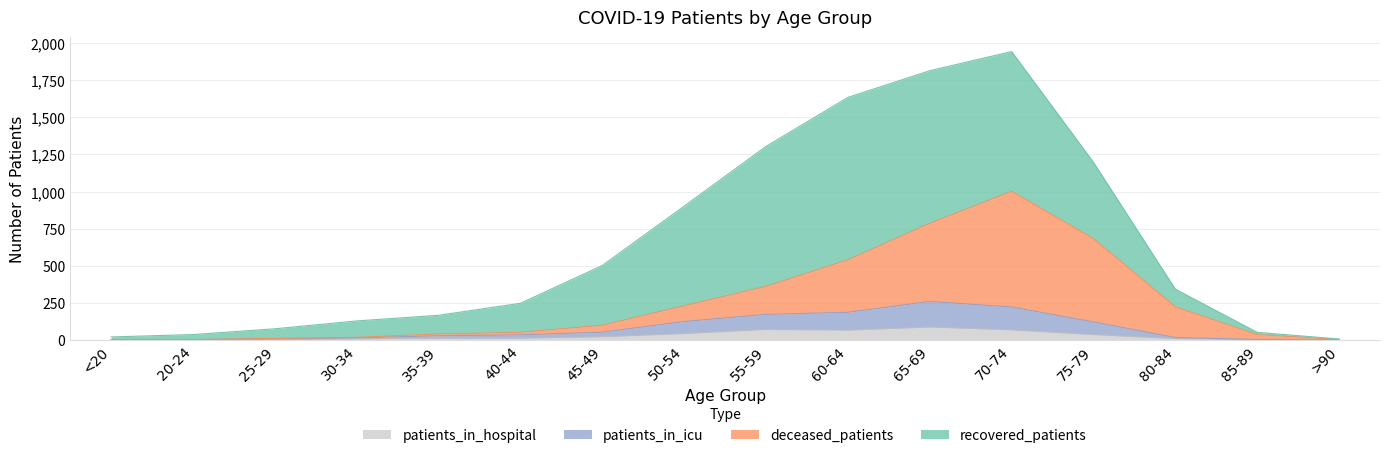

True or false: deceased_patients and patients_in_icu cross at least once.

False